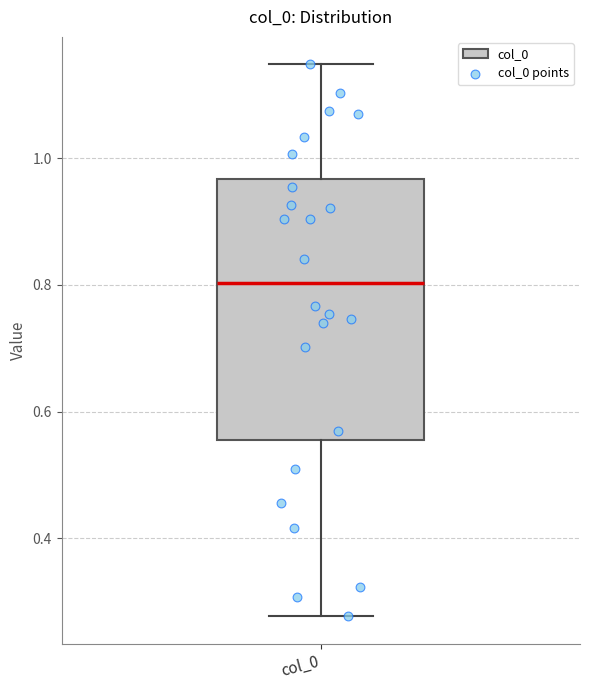

Read this box plot against the y-axis: the position of the median line, the range covered by the box, and the ends of both whiskers. The values are not printed on the chart, so give them approximately, as read against the axis.

median 0.80, box 0.56 to 0.96, whiskers 0.28 to 1.14